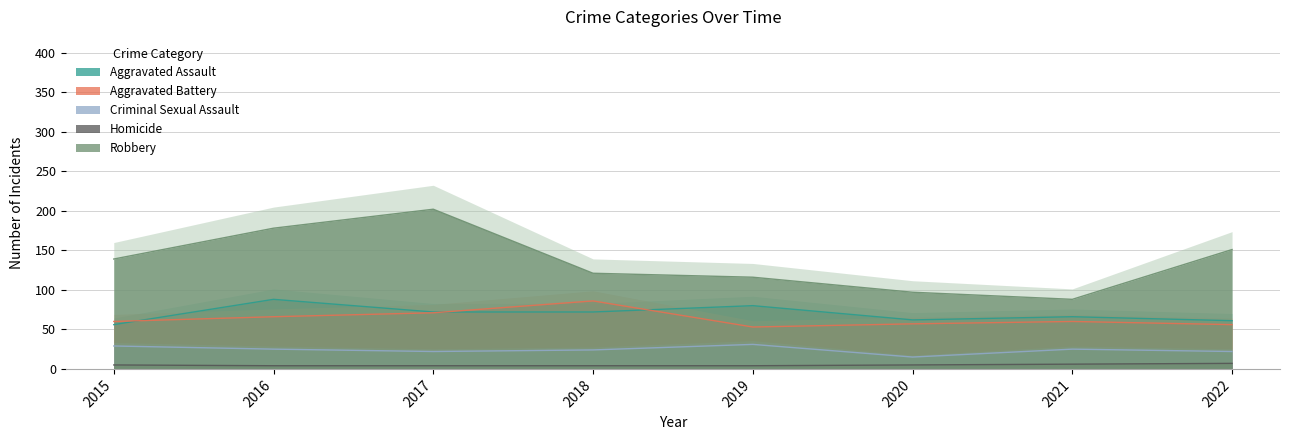

At which category is the sum across all series the highest?

2017